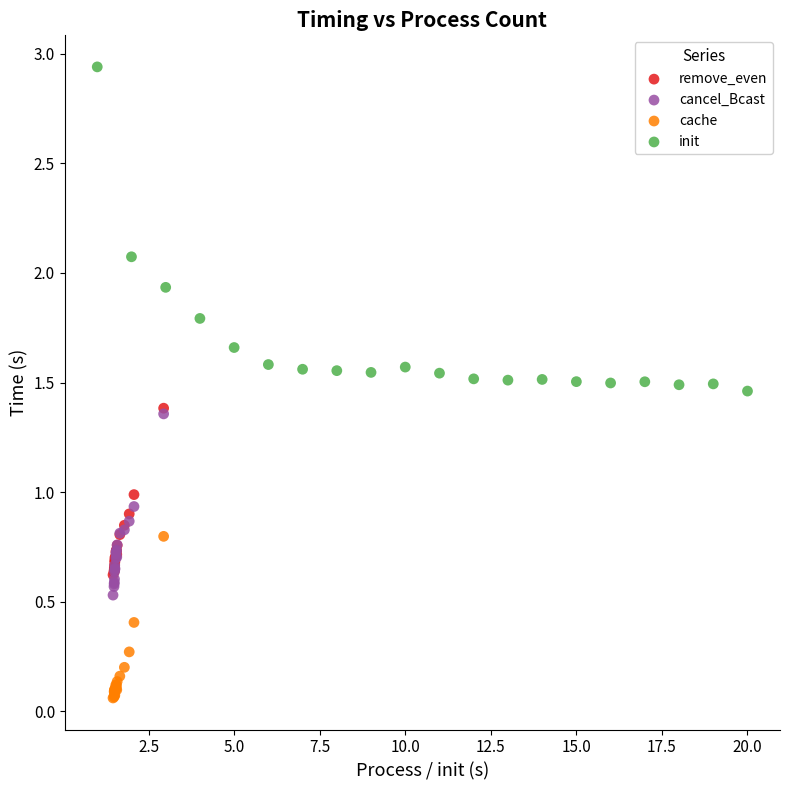

Which series contains the highest Y value?

init